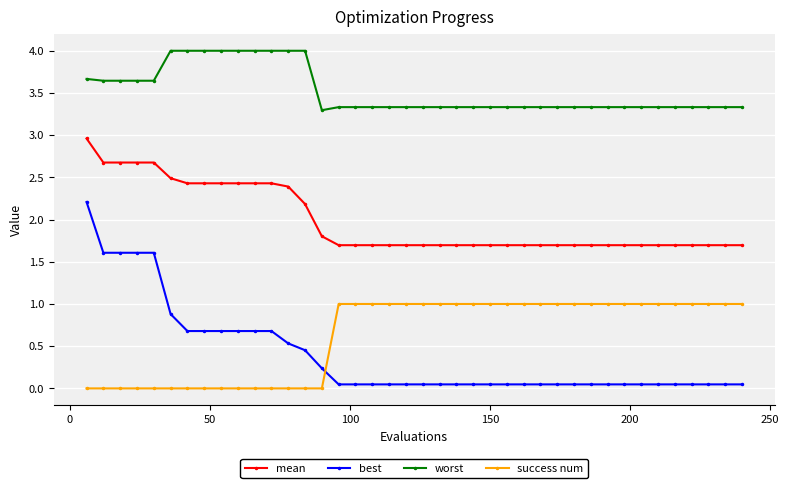

What is the value of the mean point at the 25th from the left?

1.7